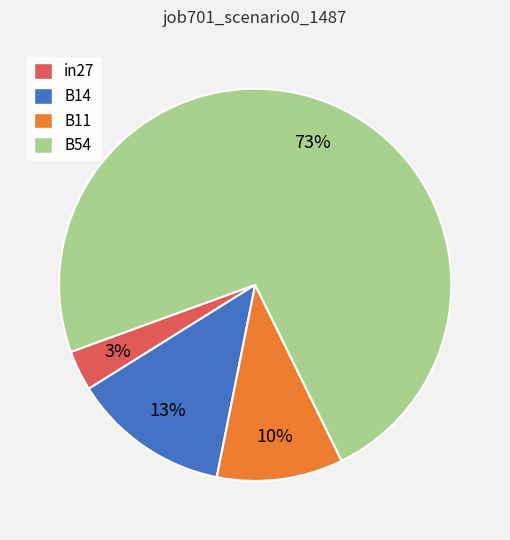

Is it true that B14 is 22% of the pie?

False